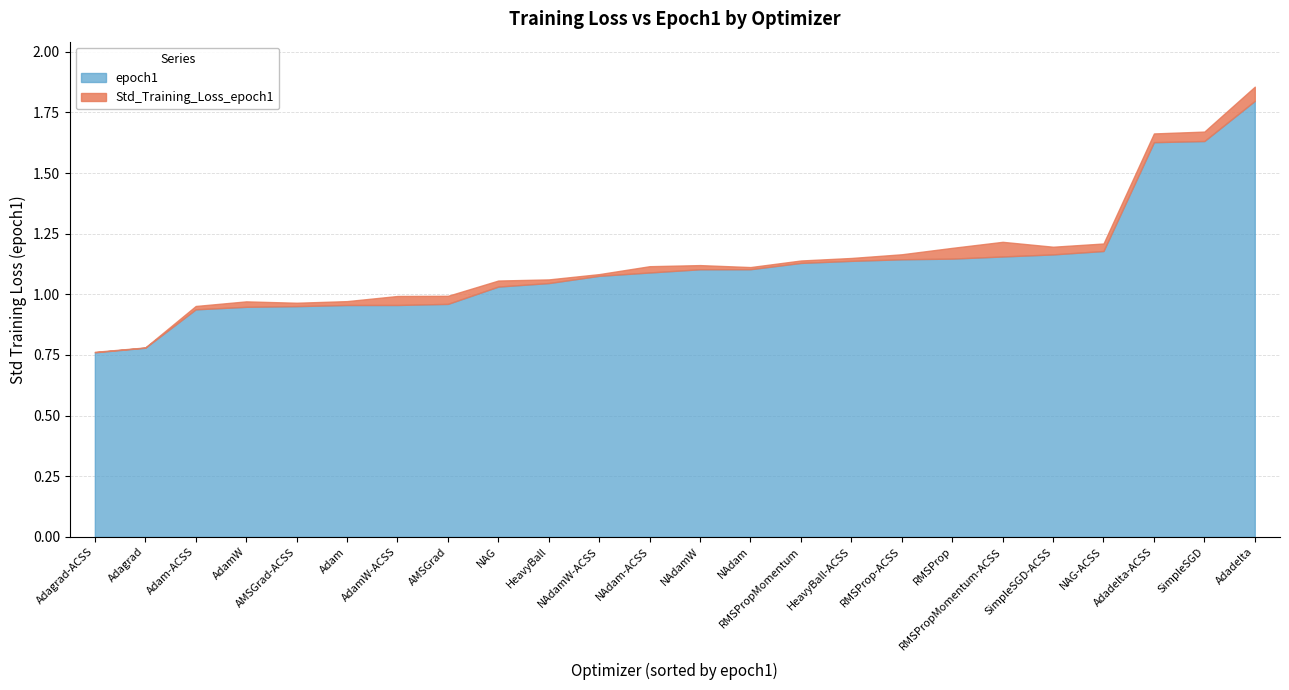

Reading left to right, what are all the values shown in this chart?

epoch1: 0.8	0.8	0.9	0.9	1.0	1.0	1.0	1.0	1.0	1.0	1.1	1.1	1.1	1.1	1.1	1.1	1.1	1.1	1.2	1.2	1.2	1.6	1.6	1.8
Std_Training_Loss_epoch1: 0.0	0.0	0.0	0.0	0.0	0.0	0.0	0.0	0.0	0.0	0.0	0.0	0.0	0.0	0.0	0.0	0.0	0.0	0.1	0.0	0.0	0.0	0.0	0.1